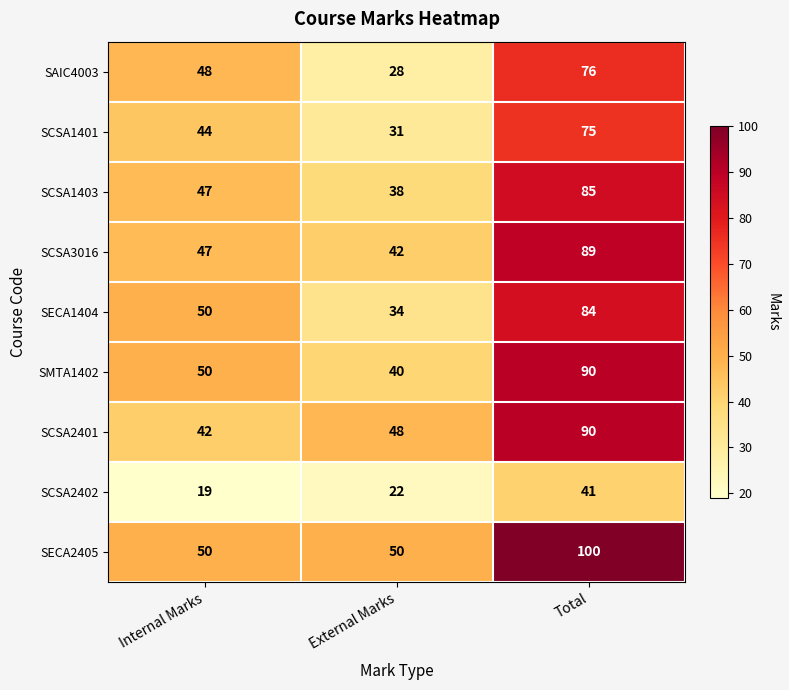

True or false: SAIC4003 has a value of 13 at Internal Marks.

False